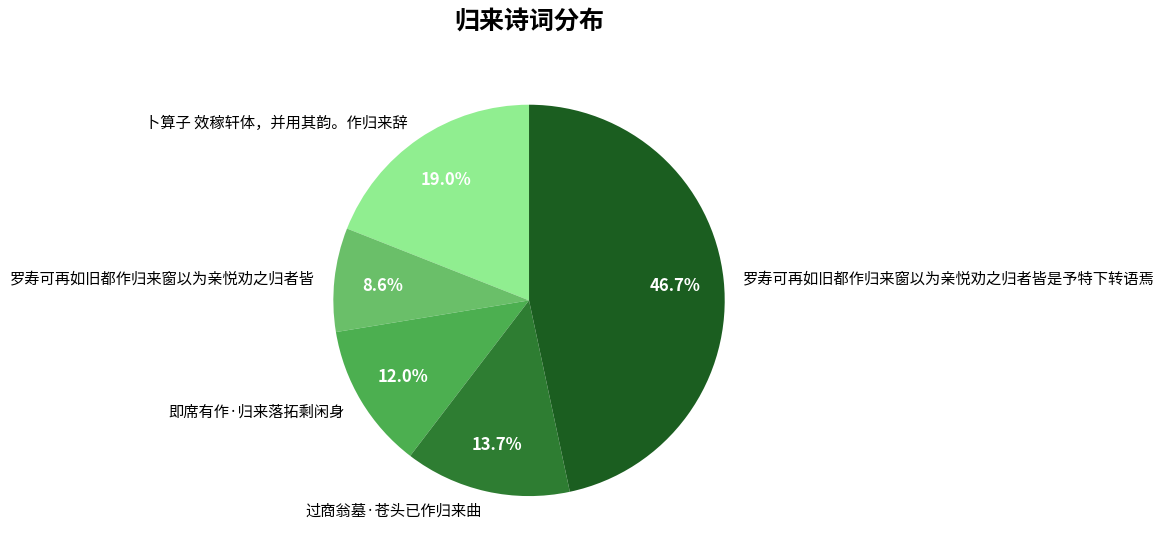

What portion of the pie excludes 过商翁墓·苍头已作归来曲?

86.3%